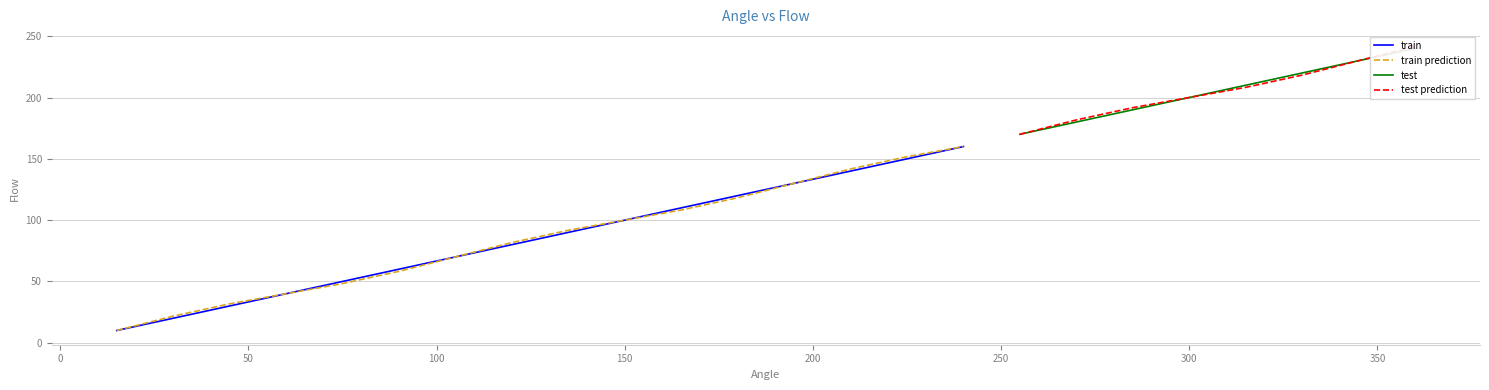

What is the smallest value displayed?

10